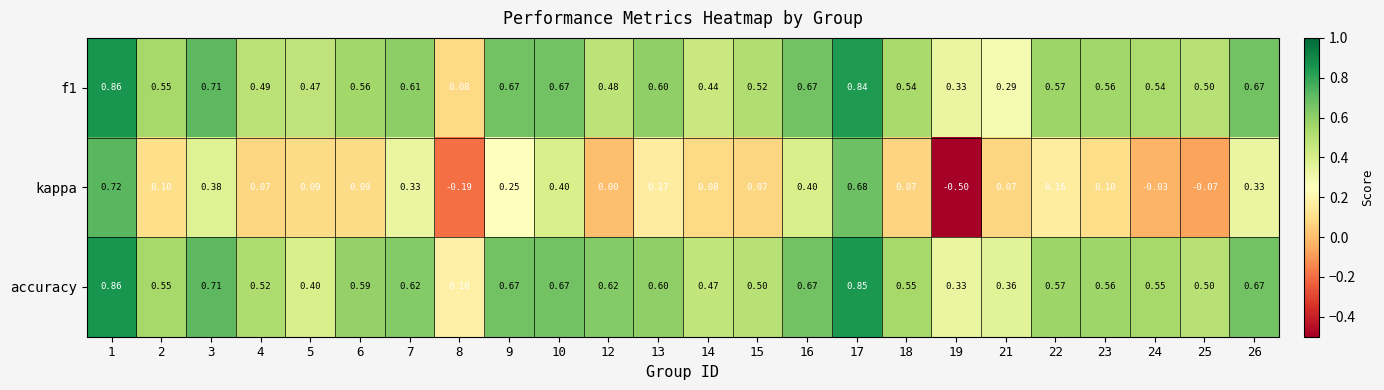

Which label corresponds to the smallest value in the chart?

19